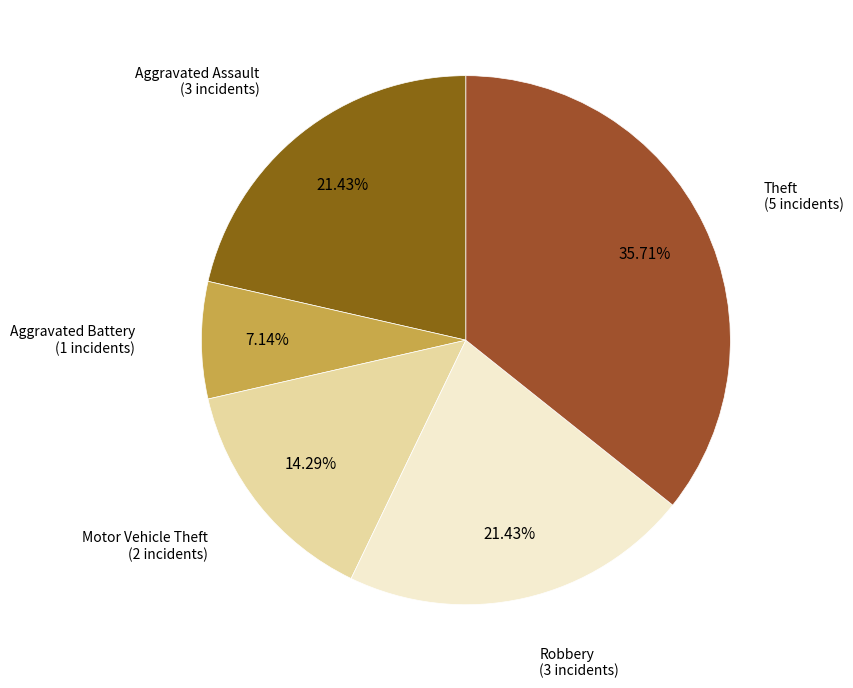

Which category has the biggest portion of the pie?

Theft